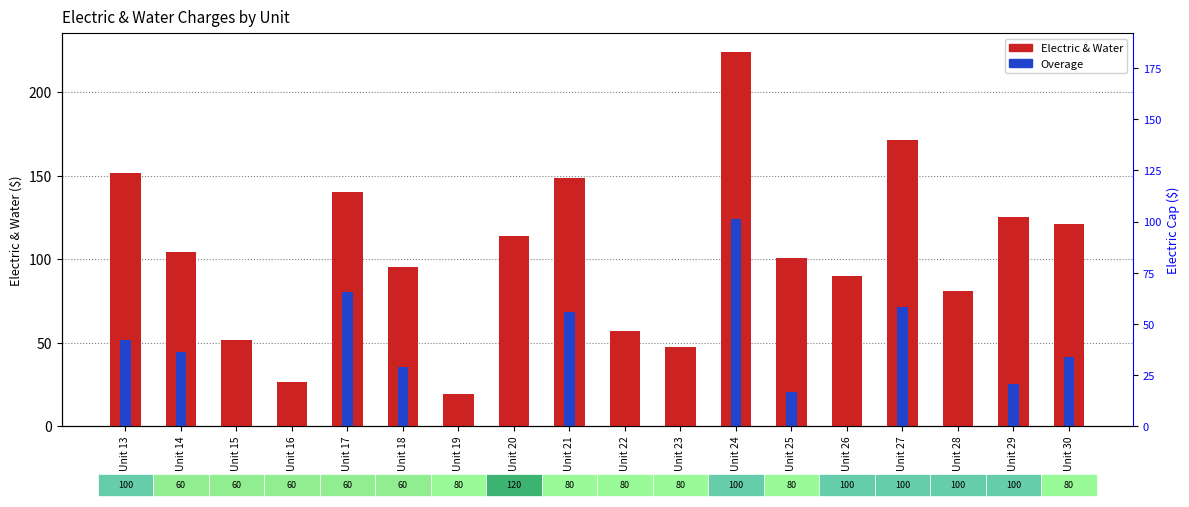

True or false: Electric & Water has a value of 19.5 at Unit 19.

True